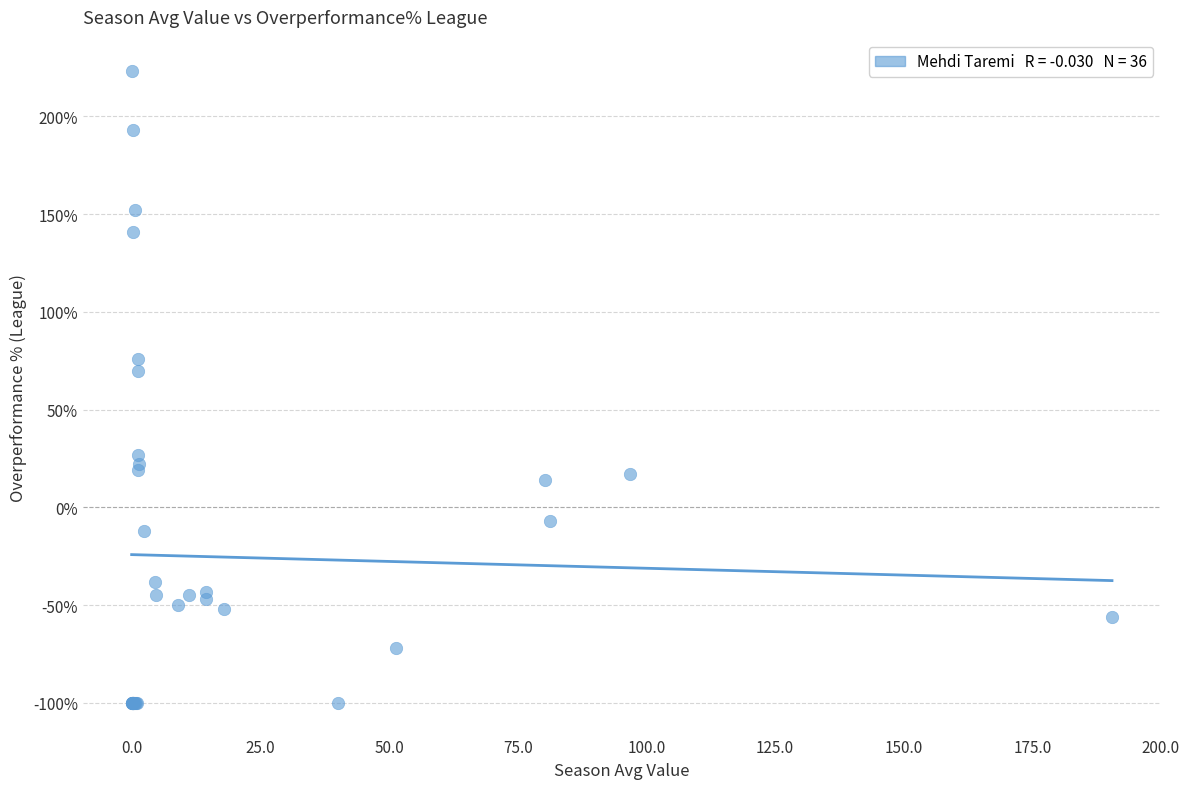

What Y value in the scatter plot is closest to 61?

70